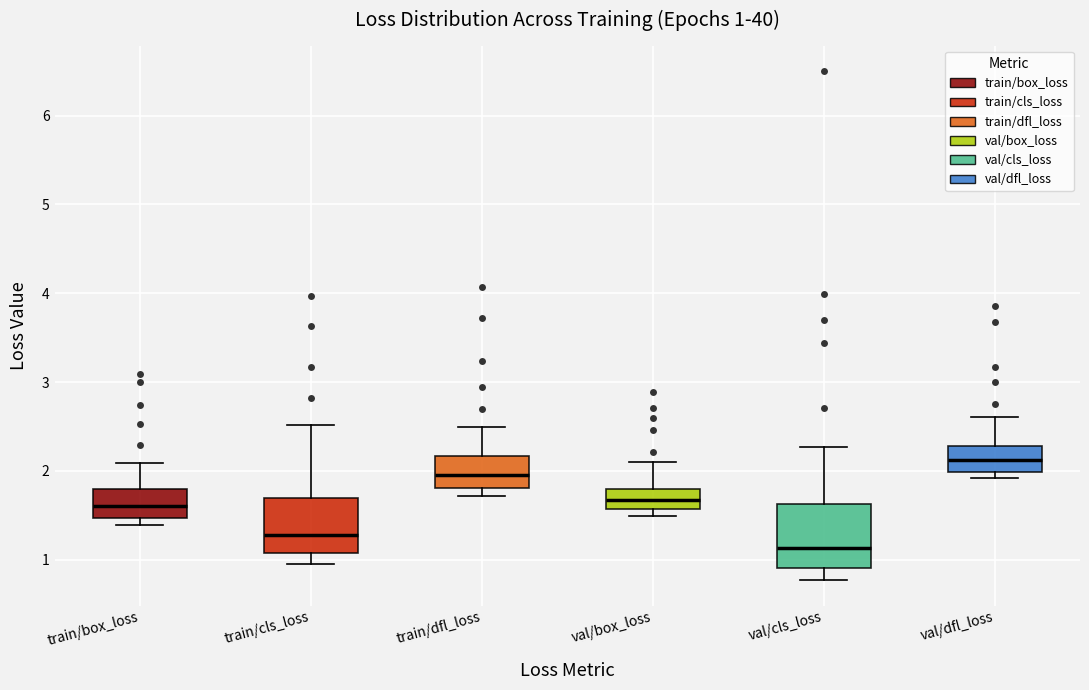

Which box has the highest median line?

val/dfl_loss